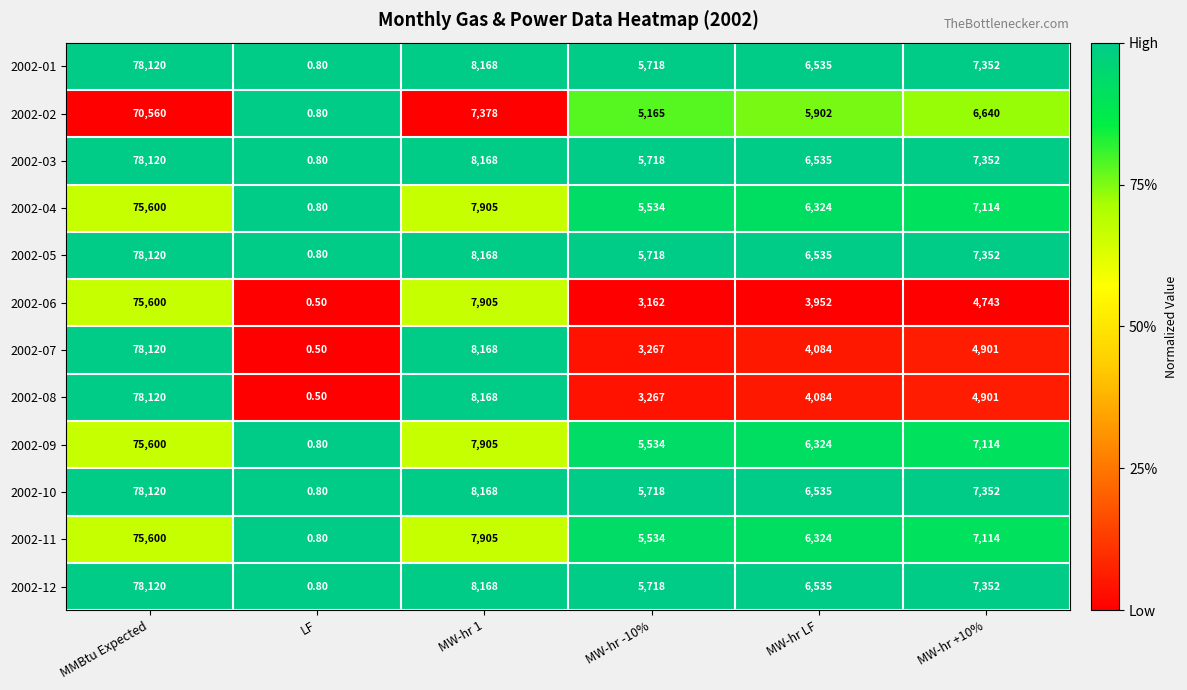

What is the spread (max minus min) of values at MW-hr -10%?

2556.0